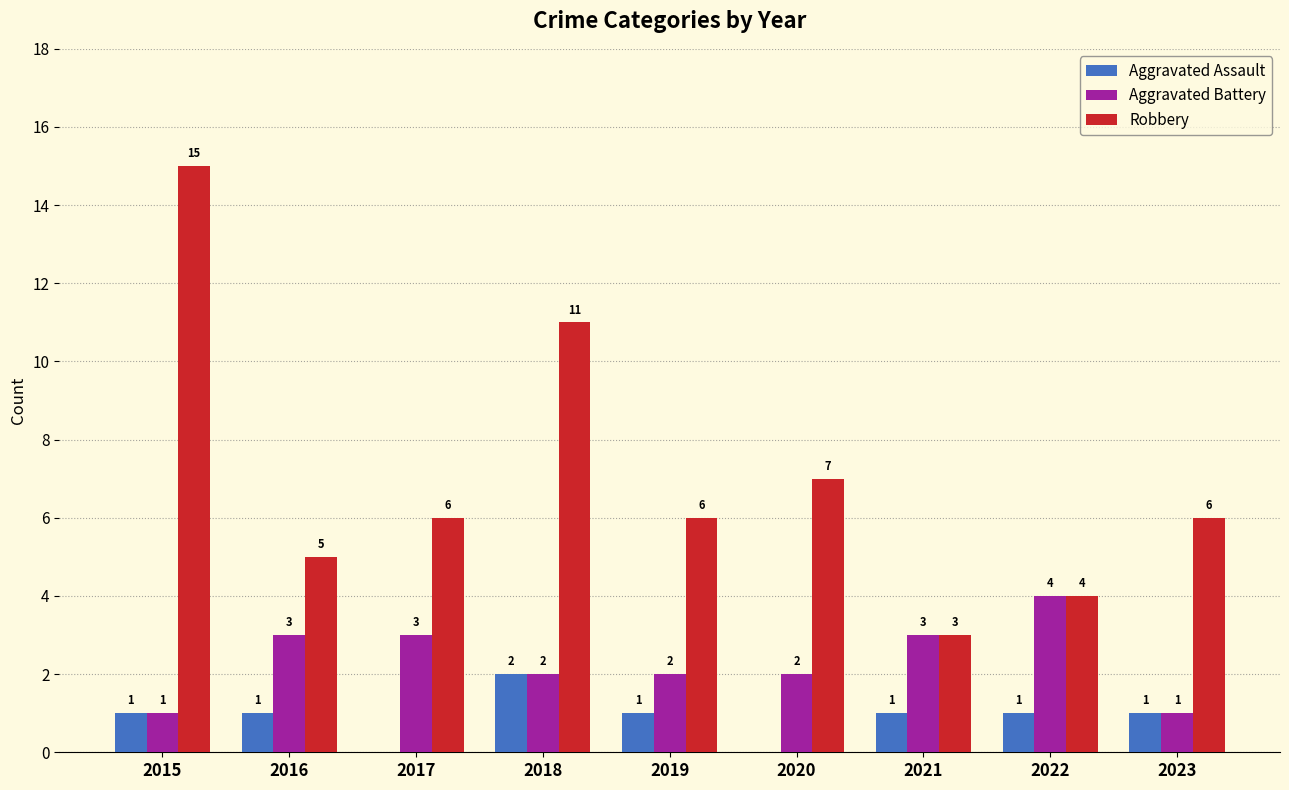

Which series changed the most between 2019 and 2021?

Robbery